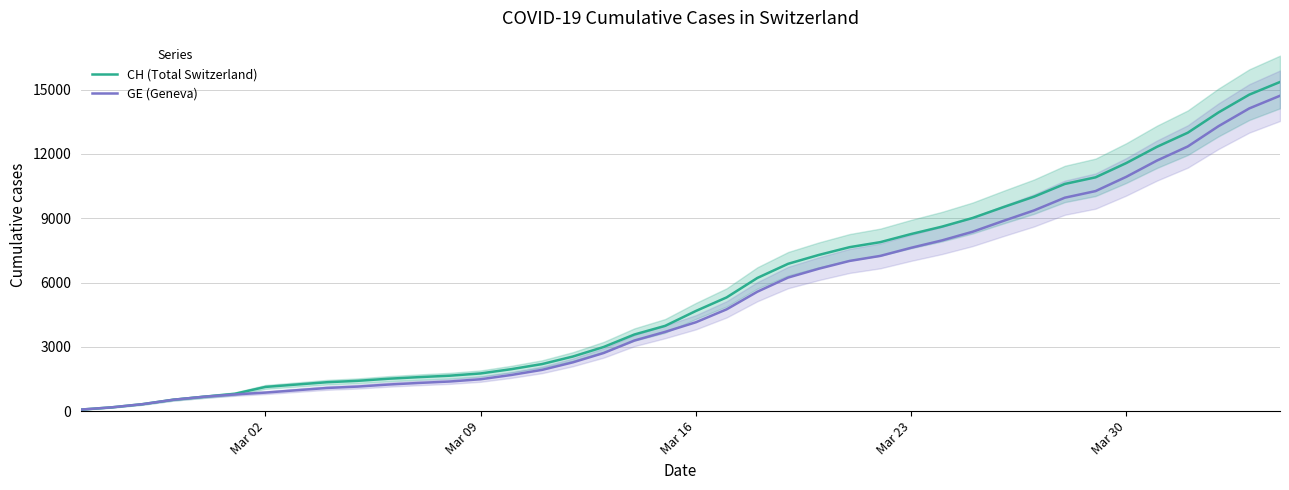

What is the highest value of the CH (Total Switzerland) series?

15359